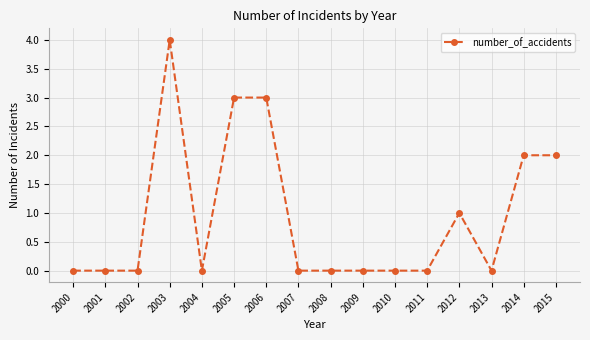

How many data points does each series have?

16